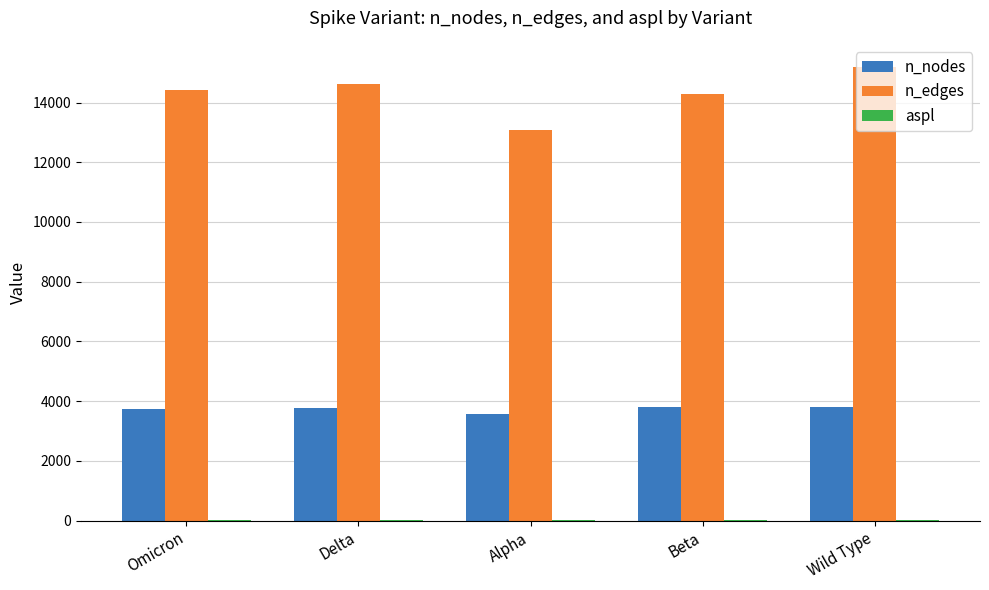

Which series changed the most between Omicron and Alpha?

n_edges